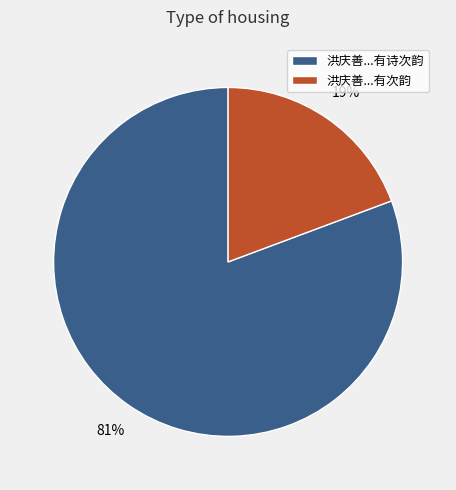

Between 洪庆善...有次韵 and 洪庆善...有诗次韵, which is larger?

洪庆善...有诗次韵